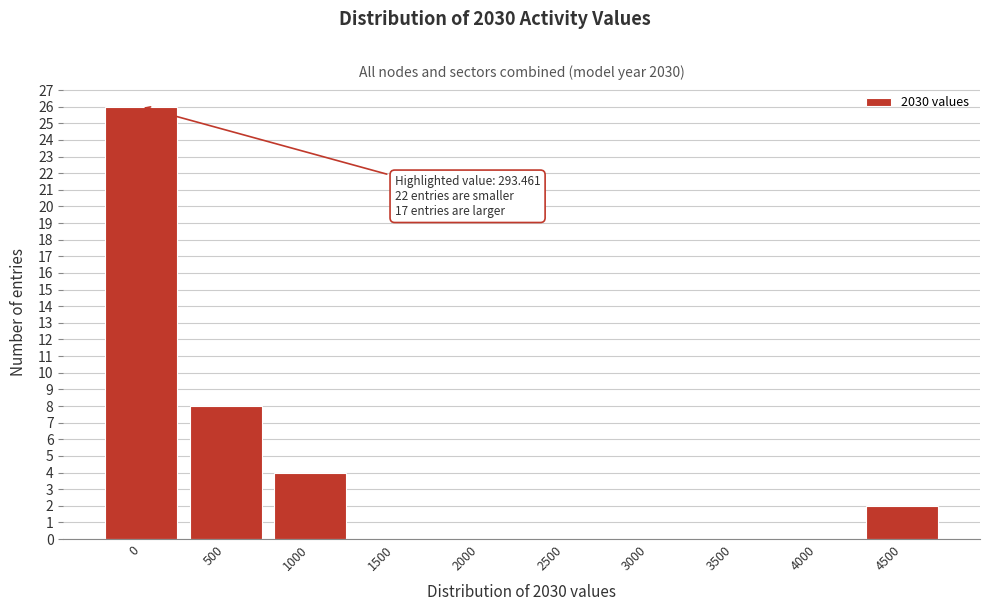

Reading left to right, transcribe all the data shown in this chart.

0=26	500=8	1000=4	1500=0	2000=0	2500=0	3000=0	3500=0	4000=0	4500=2